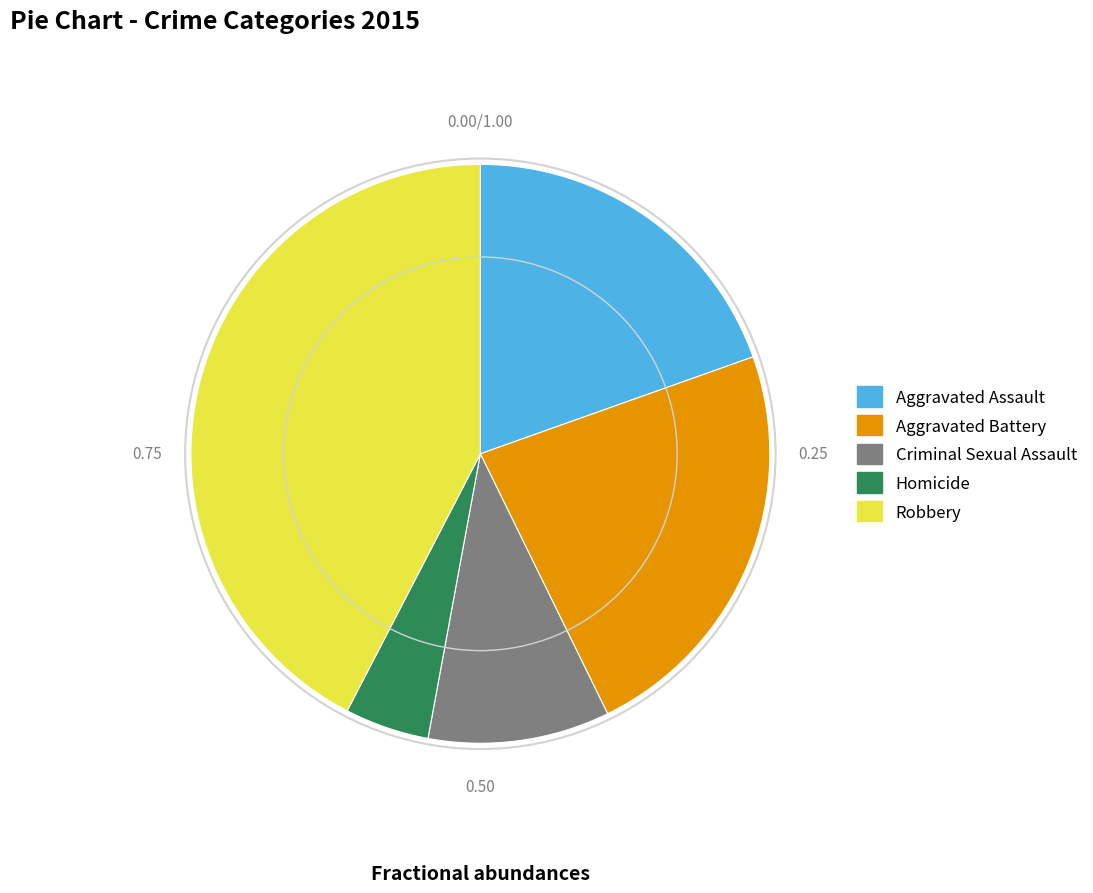

Which category has the biggest portion of the pie?

Robbery